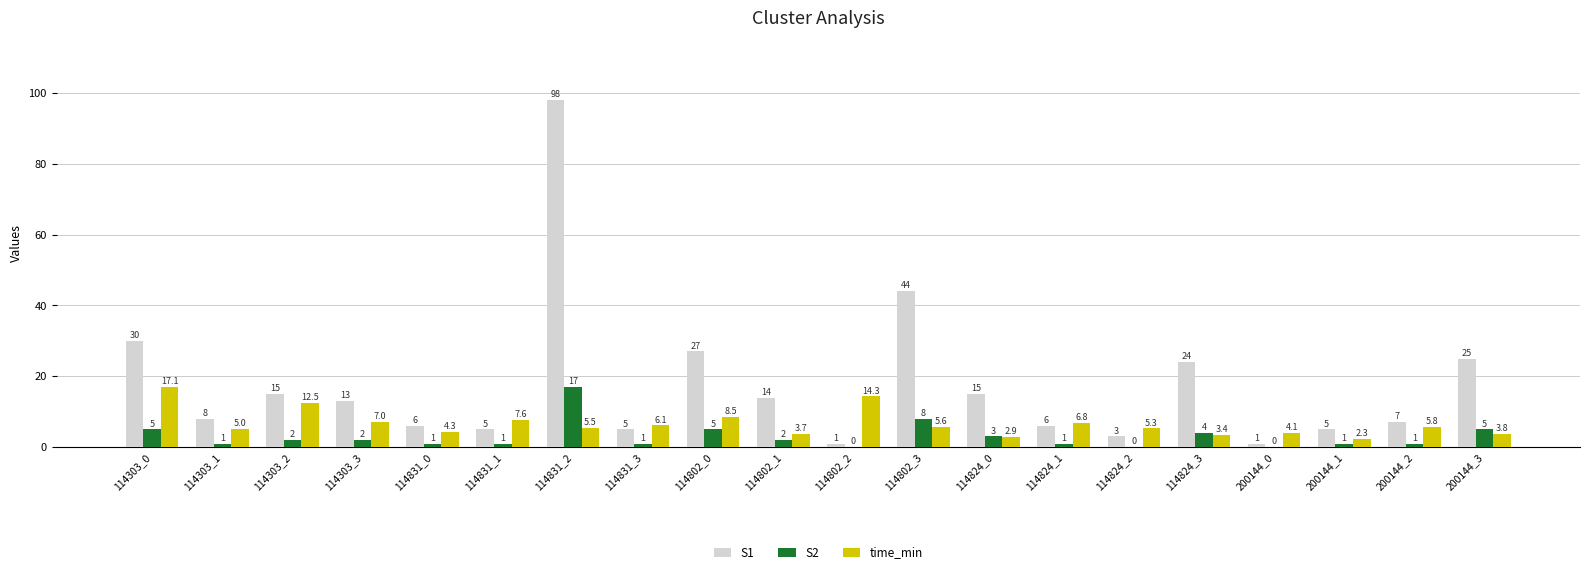

Reading right to left, what are all the values shown in this chart?

S1: 25.0	7.0	5.0	1.0	24.0	3.0	6.0	15.0	44.0	1.0	14.0	27.0	5.0	98.0	5.0	6.0	13.0	15.0	8.0	30.0
S2: 5.0	1.0	1.0	0.0	4.0	0.0	1.0	3.0	8.0	0.0	2.0	5.0	1.0	17.0	1.0	1.0	2.0	2.0	1.0	5.0
time_min: 3.8	5.8	2.3	4.1	3.4	5.3	6.8	2.9	5.6	14.3	3.7	8.5	6.1	5.5	7.6	4.3	7.0	12.5	5.0	17.1